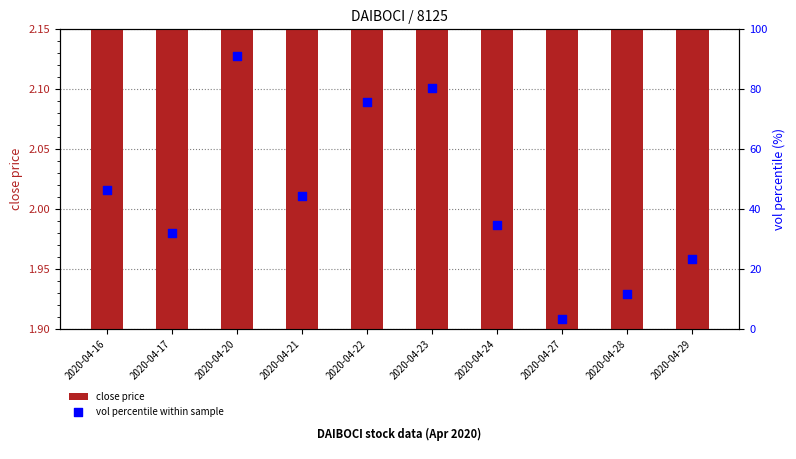

What is the total value across all series at 2020-04-28?

13.5